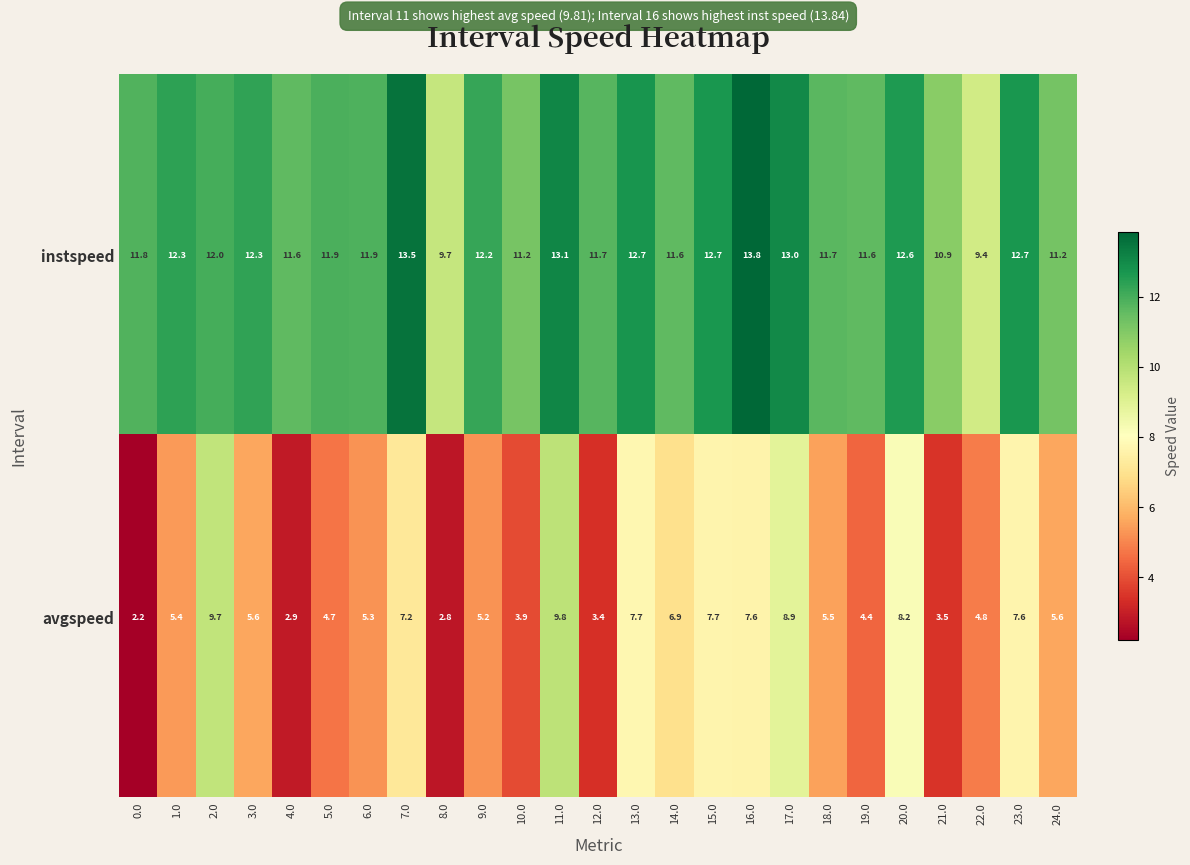

Which series has the largest range (max minus min)?

avgspeed